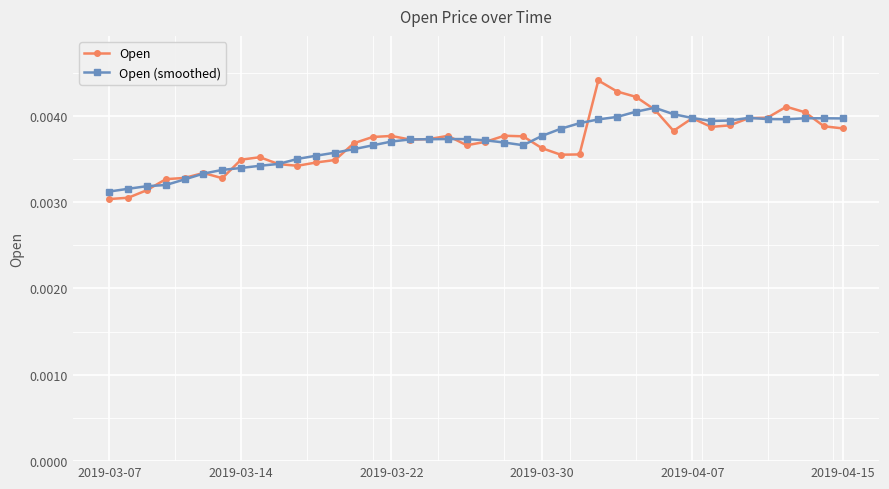

Which series has the widest spread of values?

Open